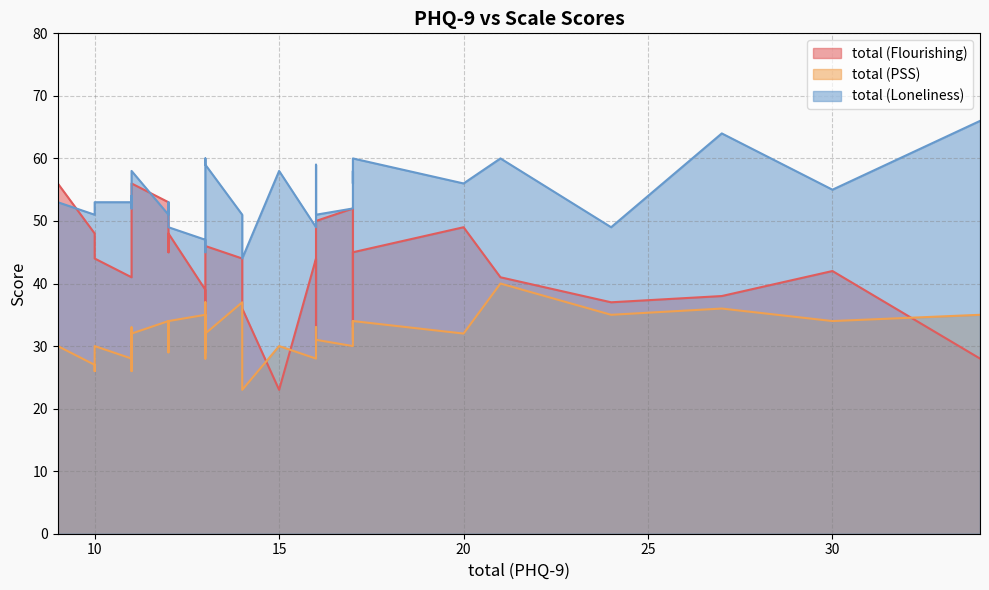

What is the highest value of the total (PSS) series?

40